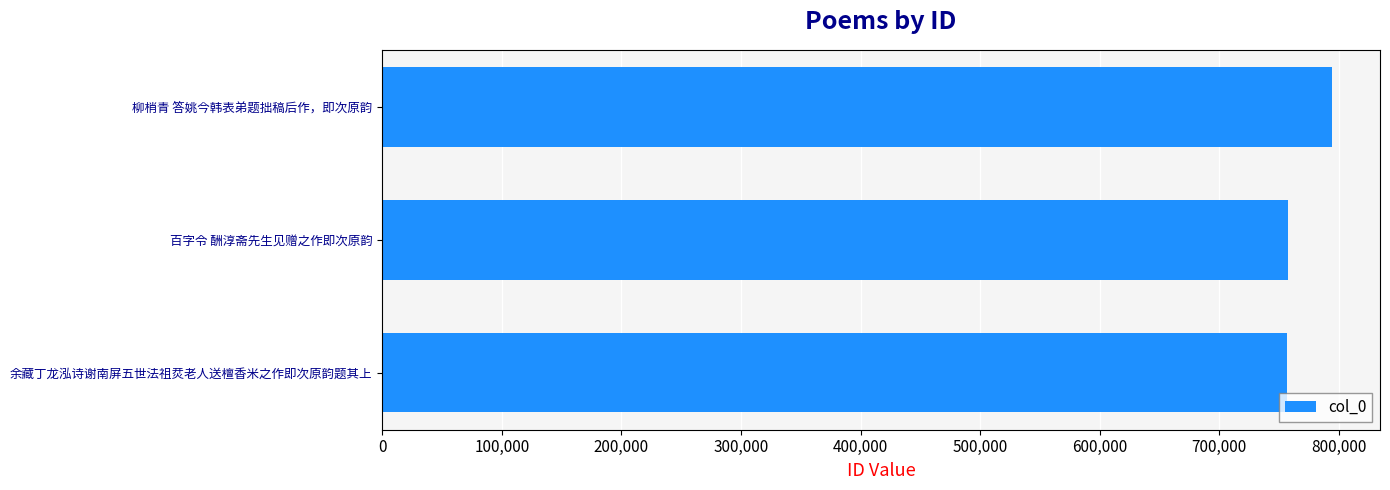

Count the number of categories in the chart.

3